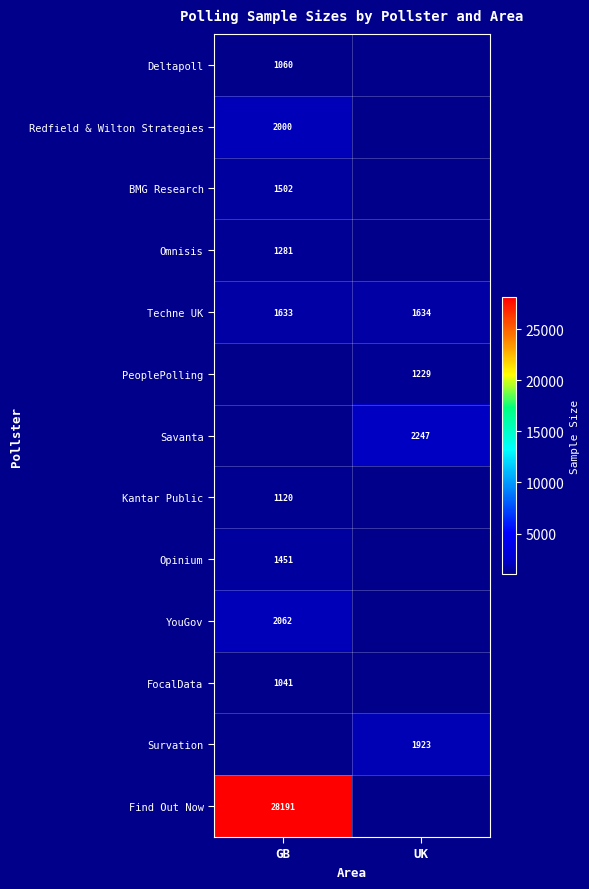

The Savanta series shows 2247 at UK. True or false?

True